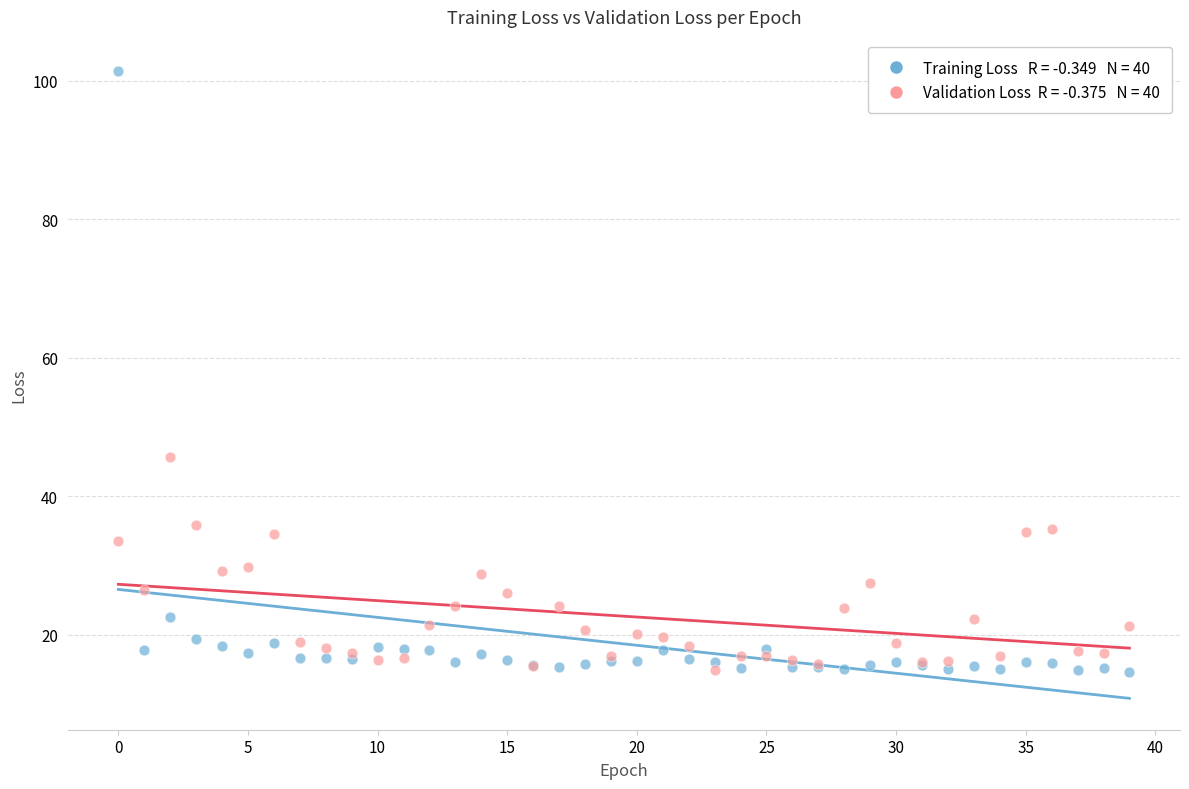

Across all series, what Y value is closest to 57?

45.6